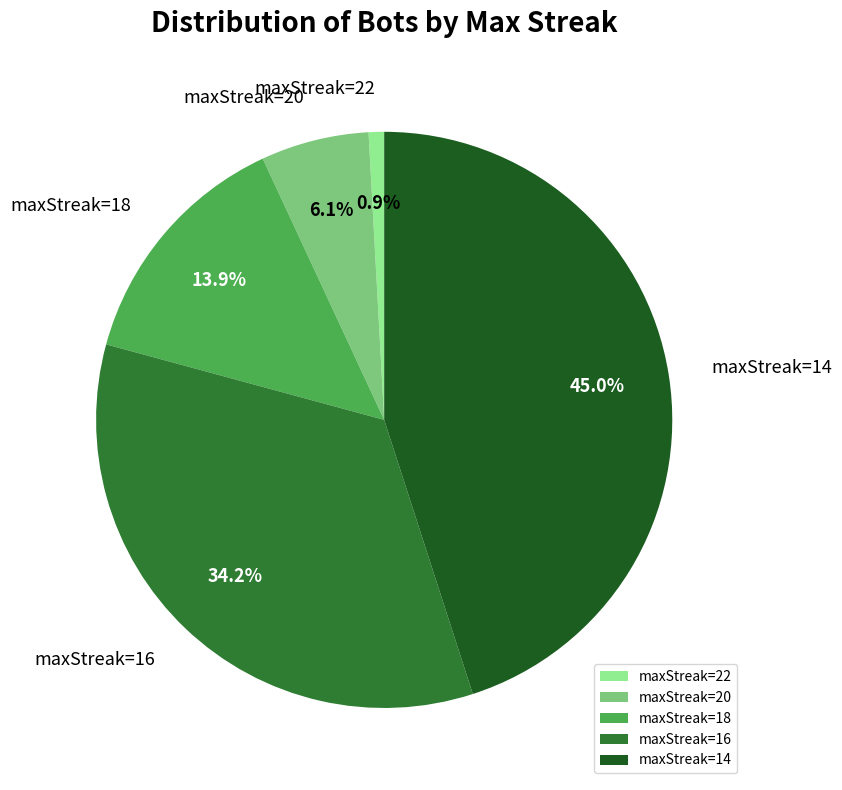

What is the ratio of the value at maxStreak=18 to the value at maxStreak=20?

2.3